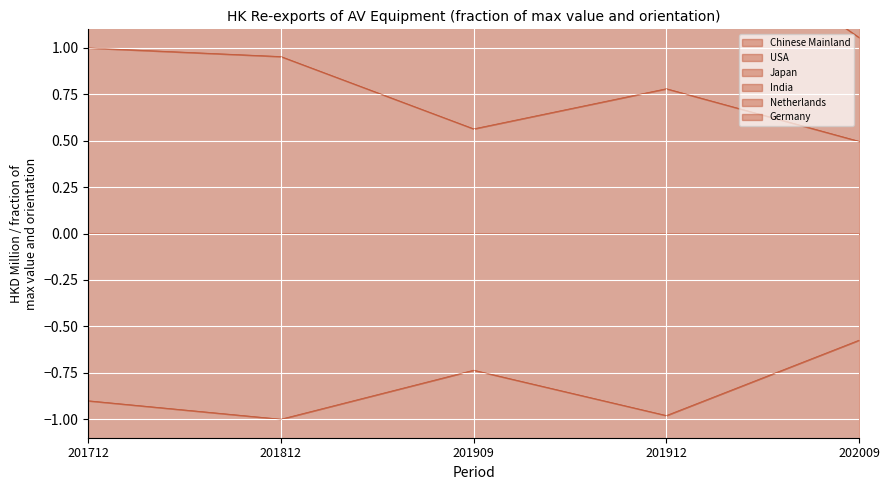

The Chinese Mainland series shows 0.2 at 201909. True or false?

False